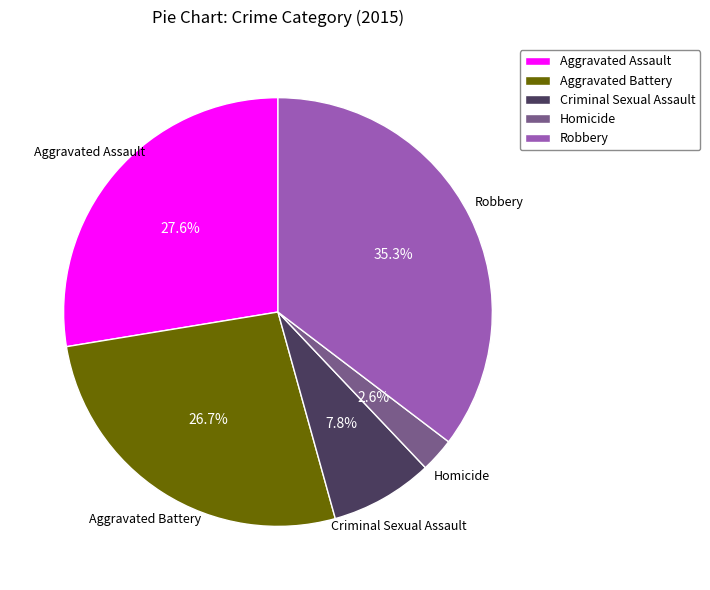

How many segments does this pie chart have?

5